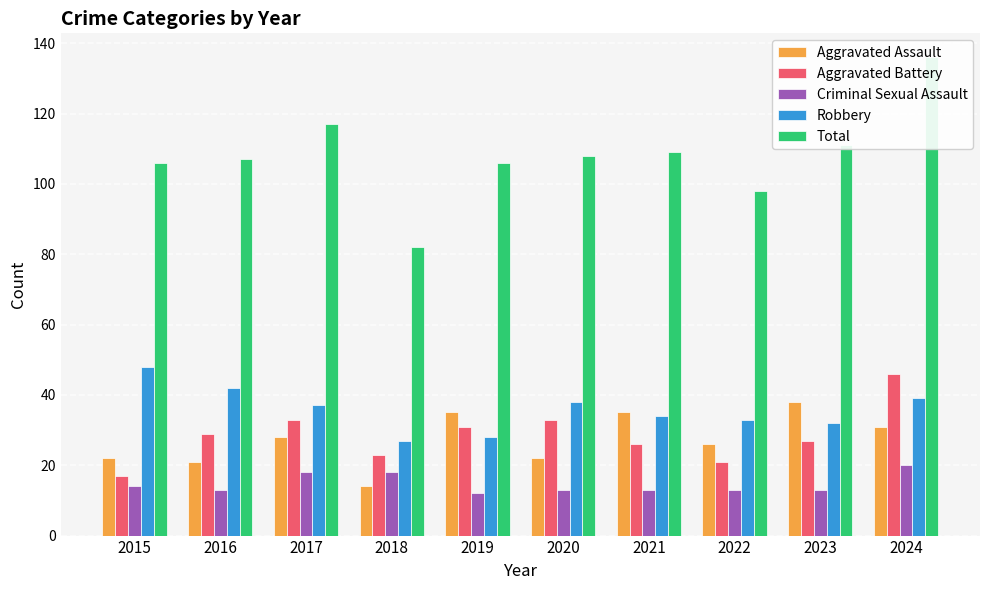

What is the value of the Criminal Sexual Assault bar at the 5th from the left?

12